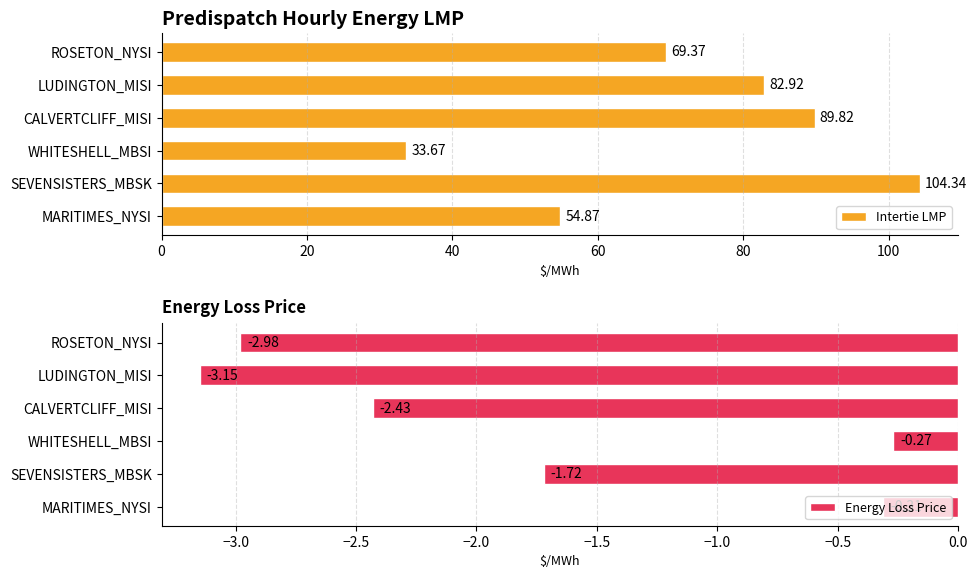

What is the difference between the maximum and minimum values in the Energy Loss Price series?

2.9